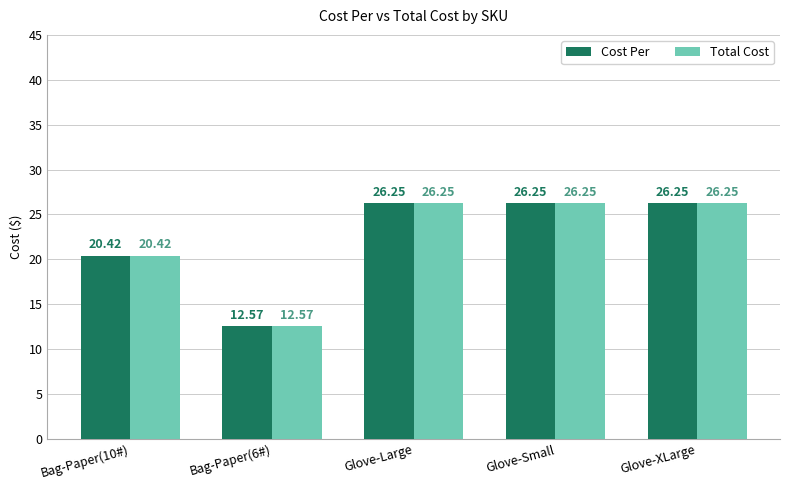

What is the total value across all series at Bag-Paper(6#)?

25.1